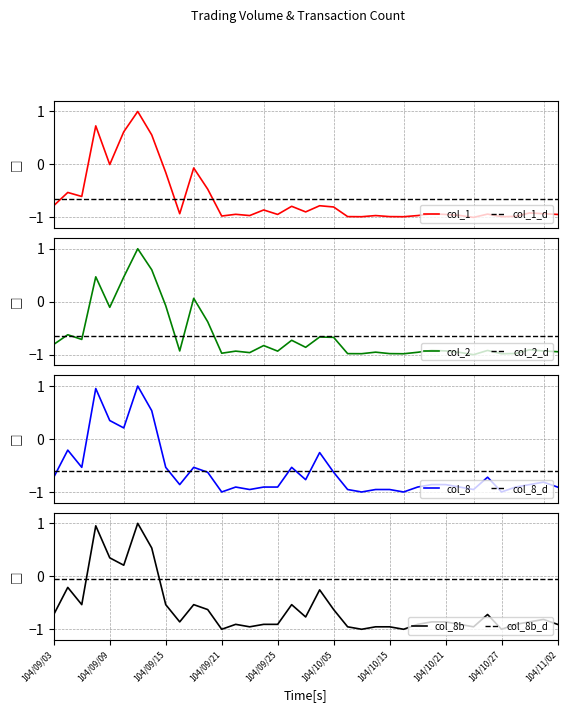

The value of col_8b at 104/10/27 is -1.0. True or false?

True